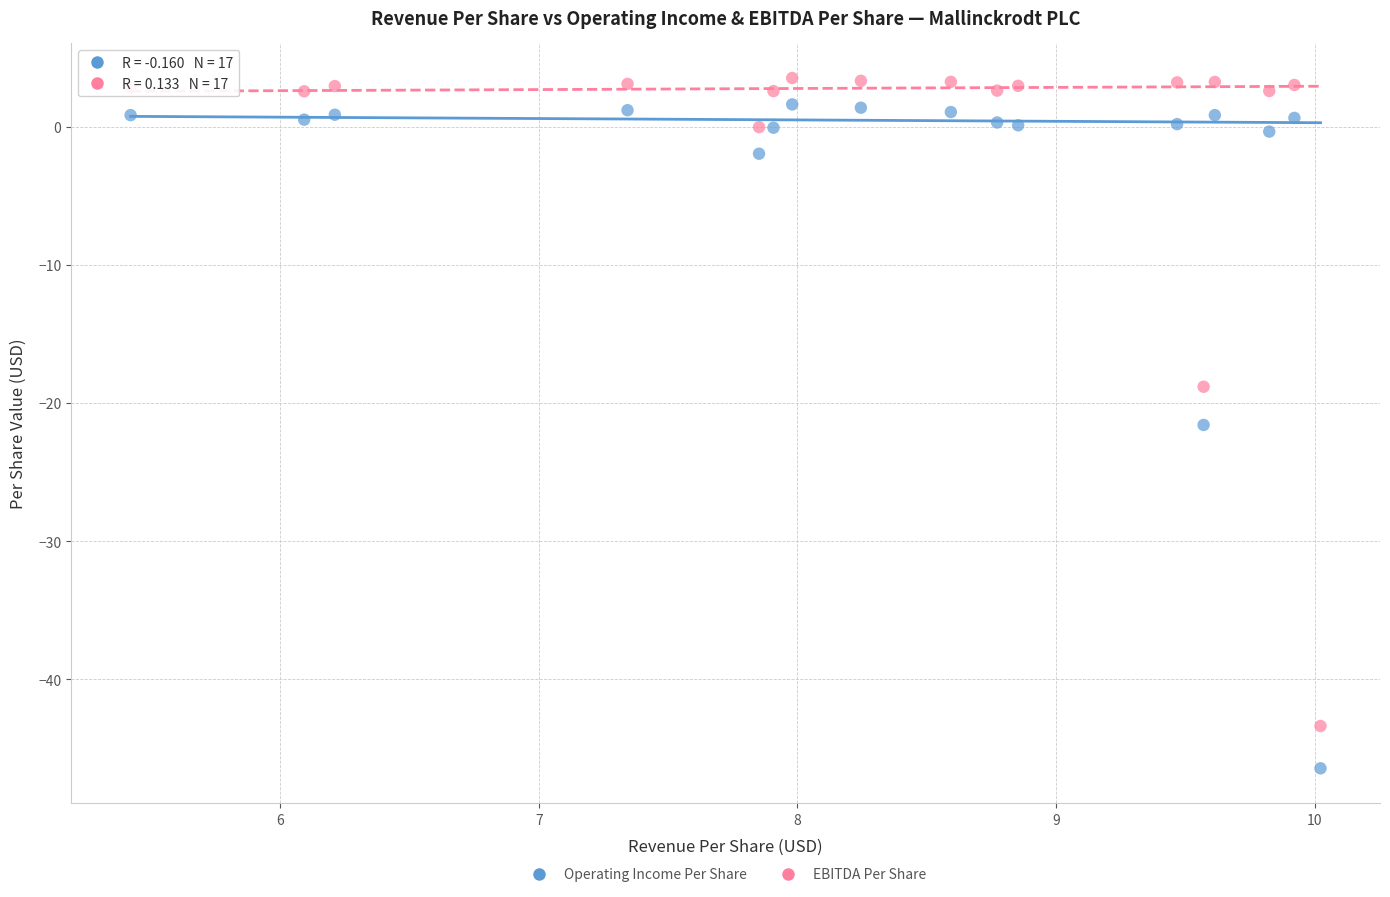

Across all data points, what is the range of X values (max minus min)?

4.6